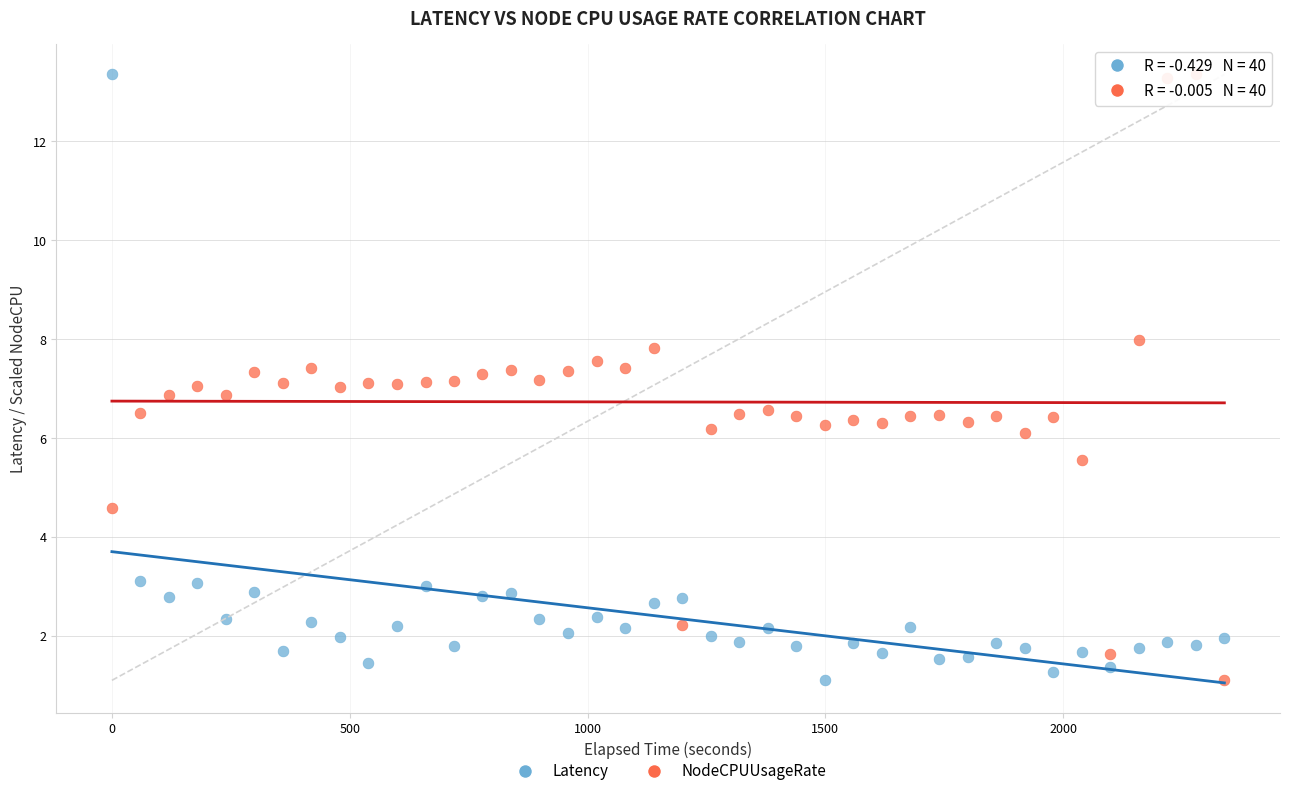

Across all data points, what is the range of Y values (max minus min)?

12.3